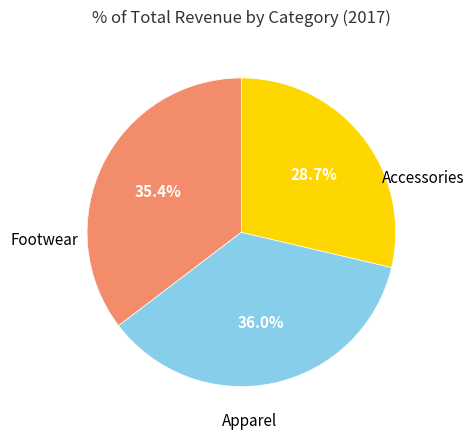

Is there any slice that represents more than half of the pie?

No